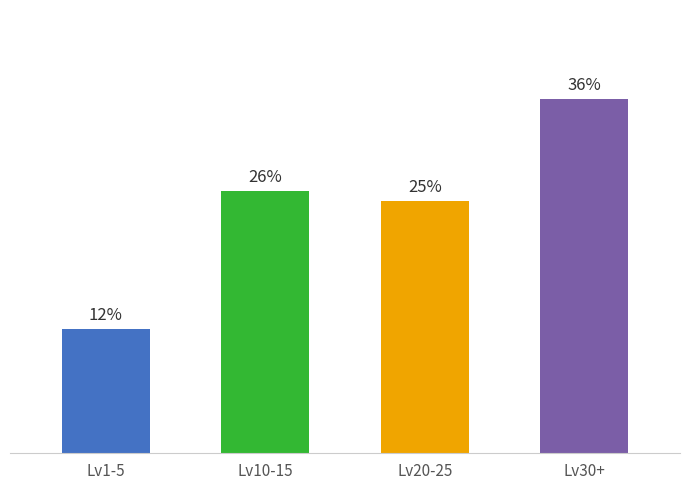

Does the chart contain any negative values?

No